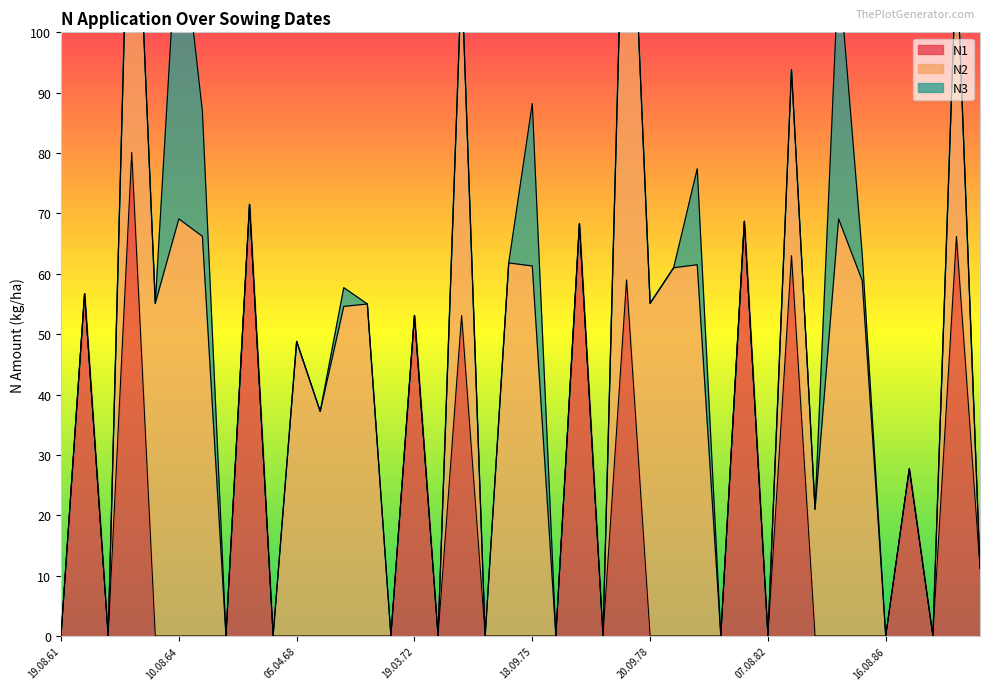

True or false: N3 has more than 1 points higher than both neighbors.

True